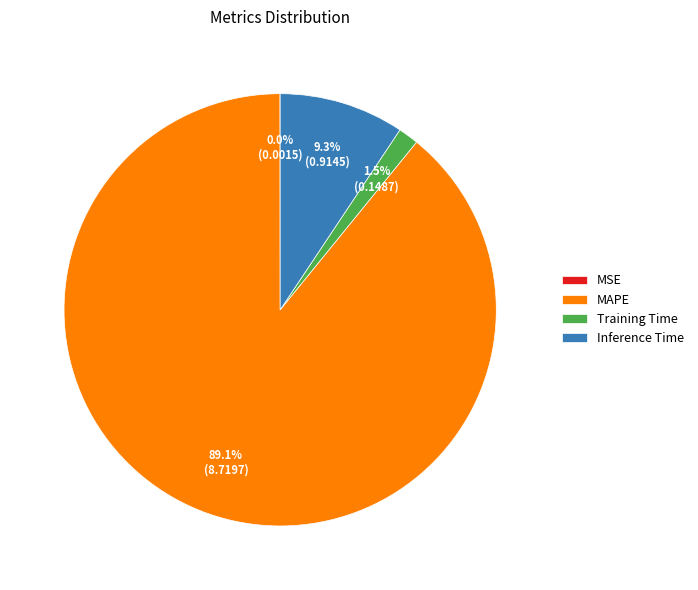

Which has a higher value, Training Time or Inference Time?

Inference Time